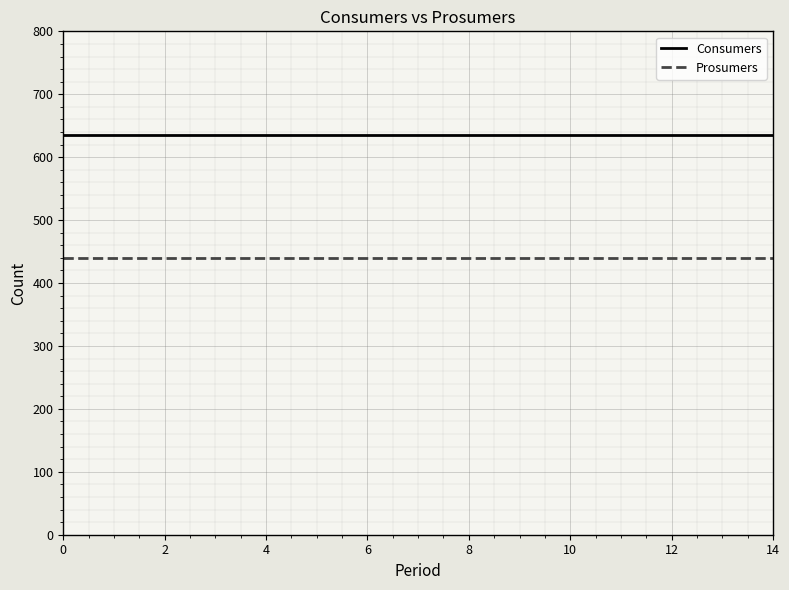

Which series has the largest total across all categories?

Consumers